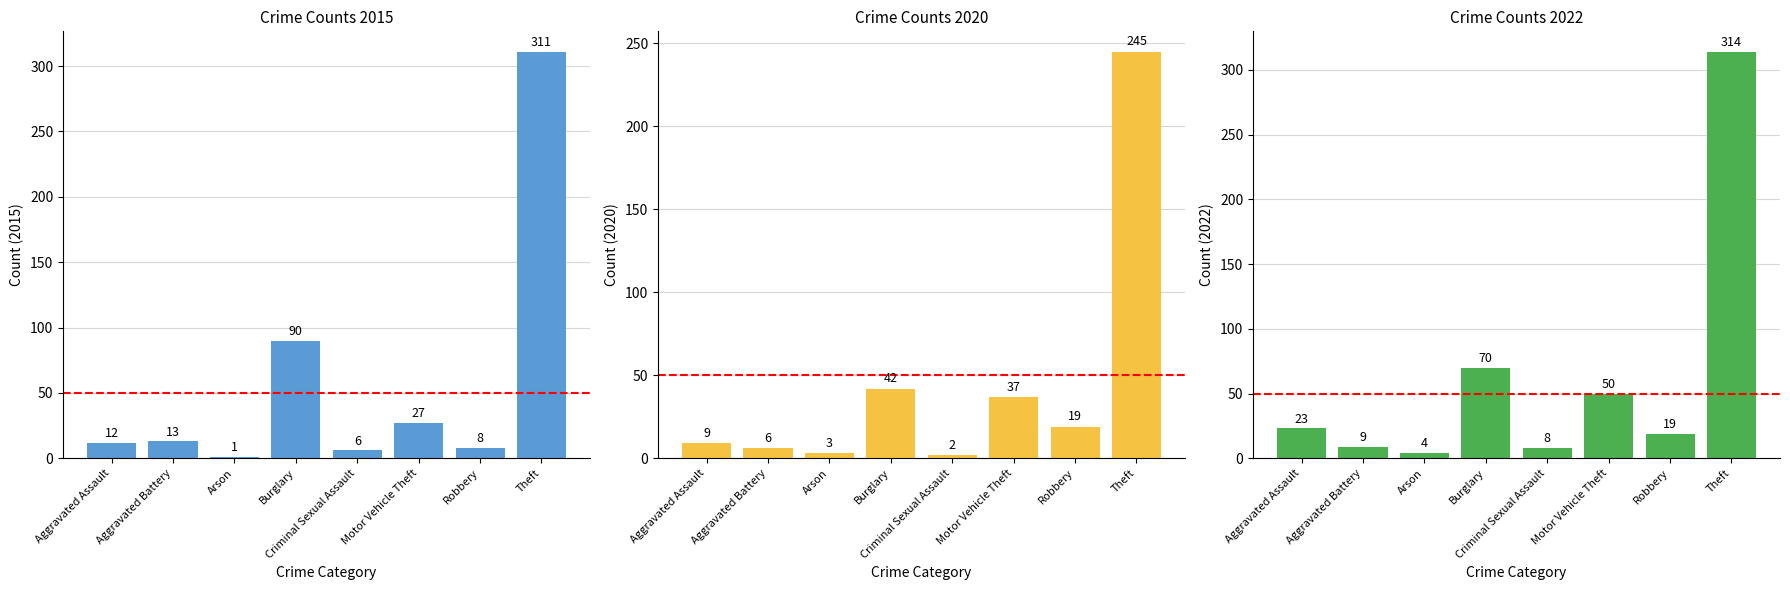

The 2020 series shows 15 at Burglary. True or false?

False